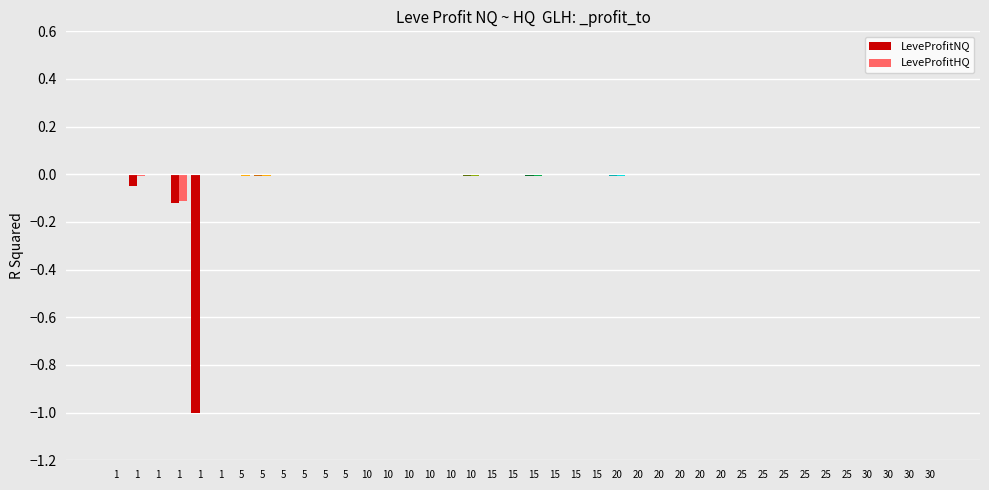

Reading left to right, what are all the values shown in this chart?

LeveProfitNQ: 0.0	-0.0	0.0	-0.1	-1.0	0.0	0.0	-0.0	-0.0	0.0	0.0	-0.0	-0.0	-0.0	-0.0	-0.0	-0.0	-0.0	-0.0	0.0	-0.0	0.0	0.0	-0.0	-0.0	-0.0	-0.0	0.0	-0.0	0.0	-0.0	-0.0	-0.0	0.0	-0.0	-0.0	-0.0	-0.0	0.0	-0.0
LeveProfitHQ: -0.0	-0.0	-0.0	-0.1	-0.0	-0.0	-0.0	-0.0	0.0	0.0	0.0	0.0	0.0	0.0	0.0	-0.0	-0.0	-0.0	-0.0	0.0	-0.0	0.0	0.0	-0.0	-0.0	-0.0	0.0	0.0	-0.0	0.0	-0.0	-0.0	-0.0	0.0	-0.0	-0.0	-0.0	-0.0	-0.0	-0.0